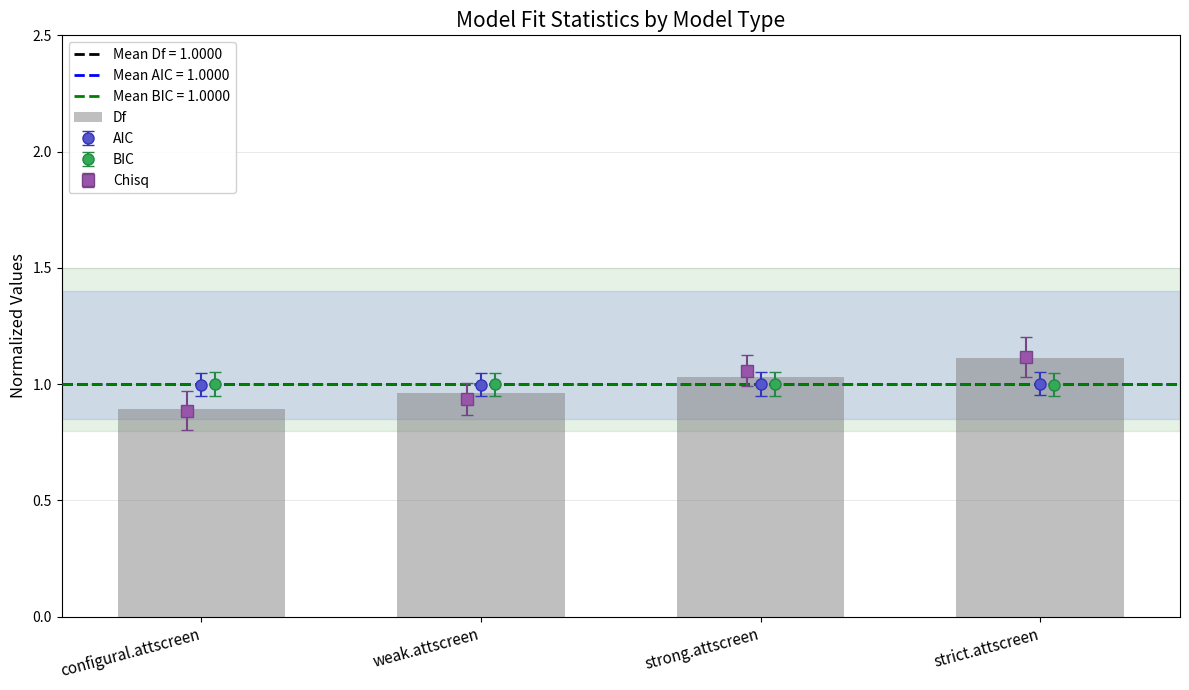

The chart shows a value of 1.0 at weak.attscreen. True or false?

True